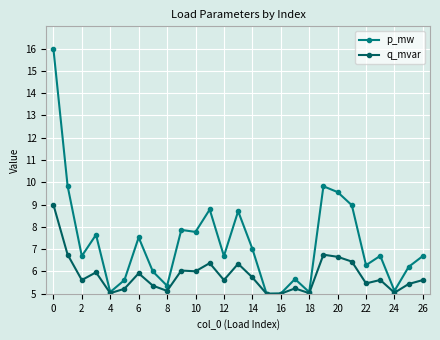

Which series has the widest spread of values?

p_mw